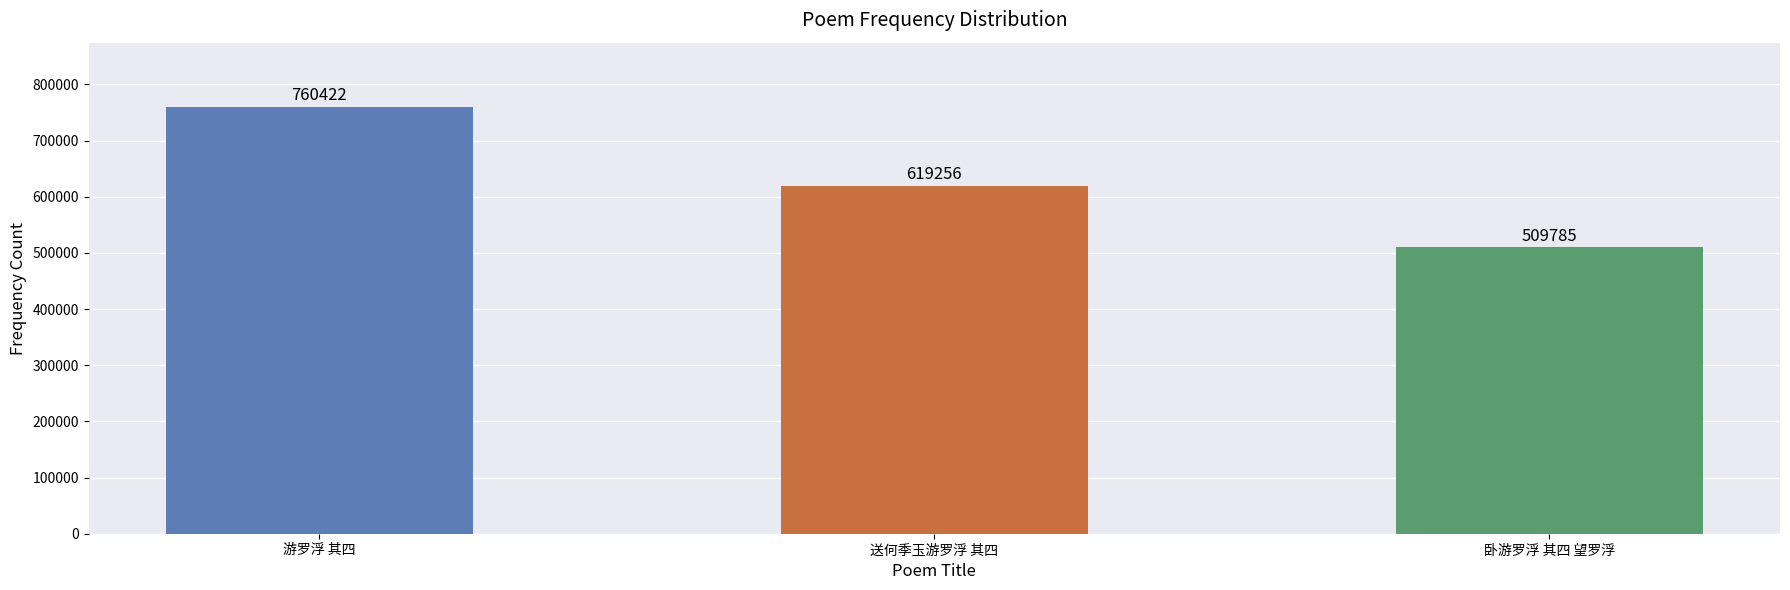

Reading right to left, list all the values displayed in this chart.

卧游罗浮 其四 望罗浮=509785	送何季玉游罗浮 其四=619256	游罗浮 其四=760422